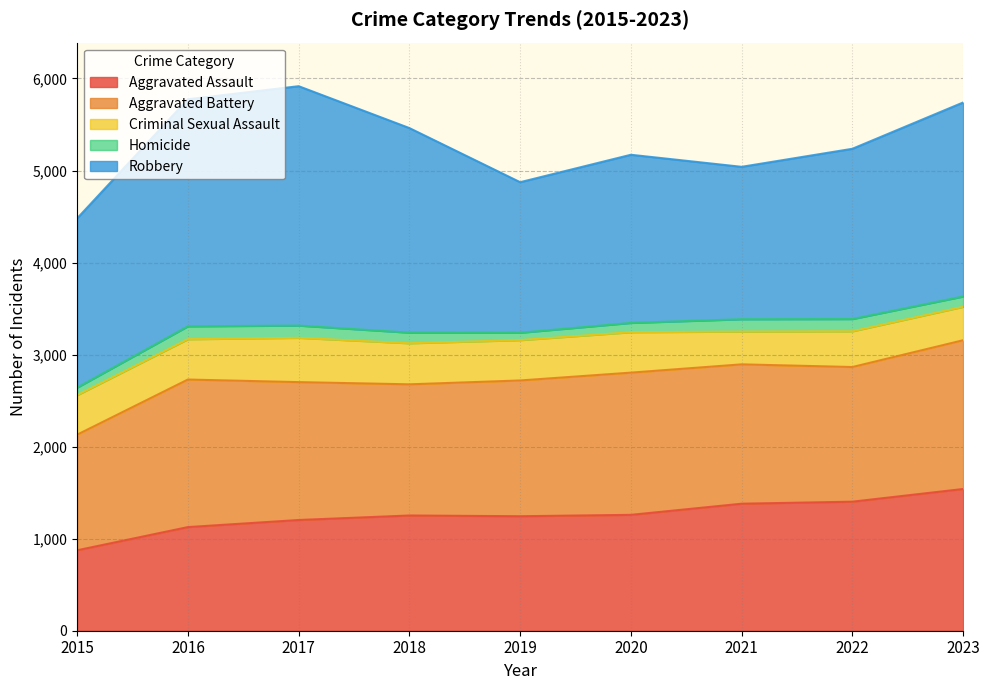

At which label does Aggravated Assault reach its peak?

2023